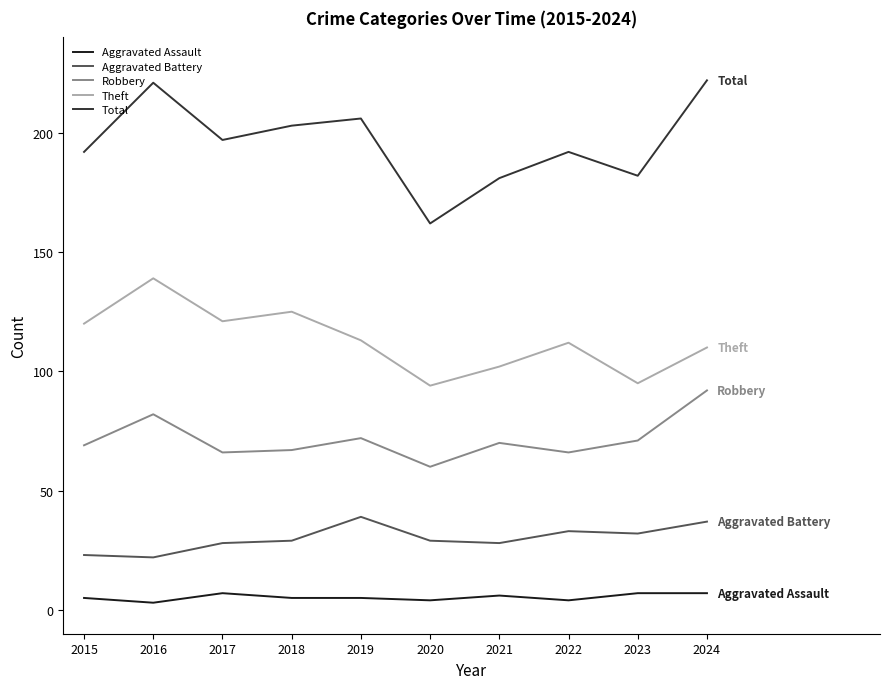

True or false: Aggravated Battery has more than 0 points higher than both neighbors.

True